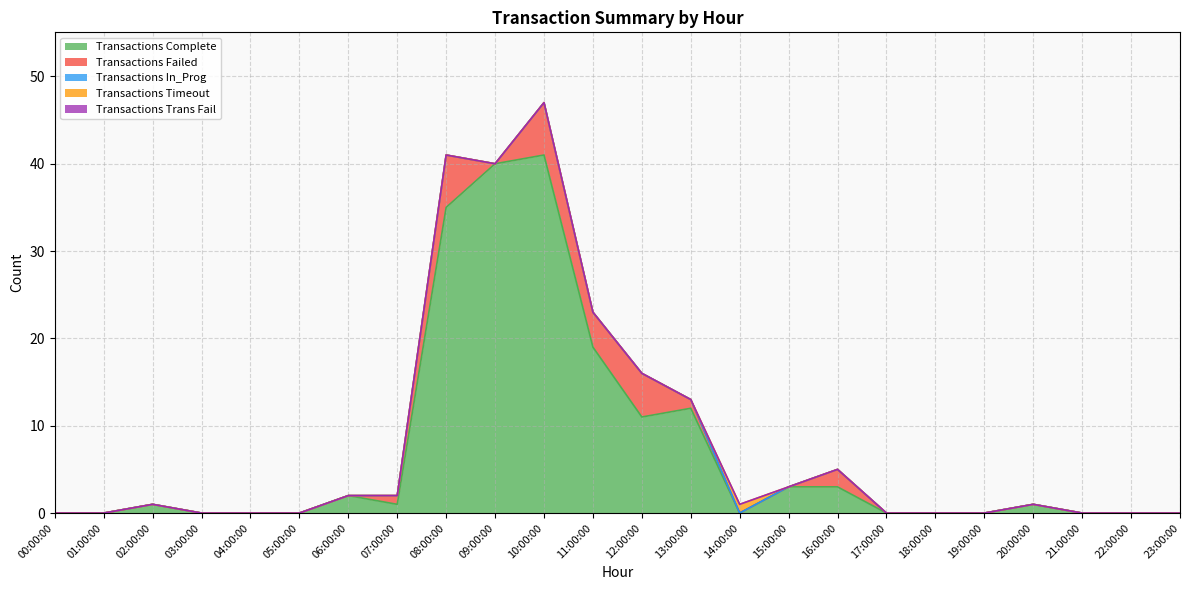

Does the chart display data point markers on the line(s)?

No